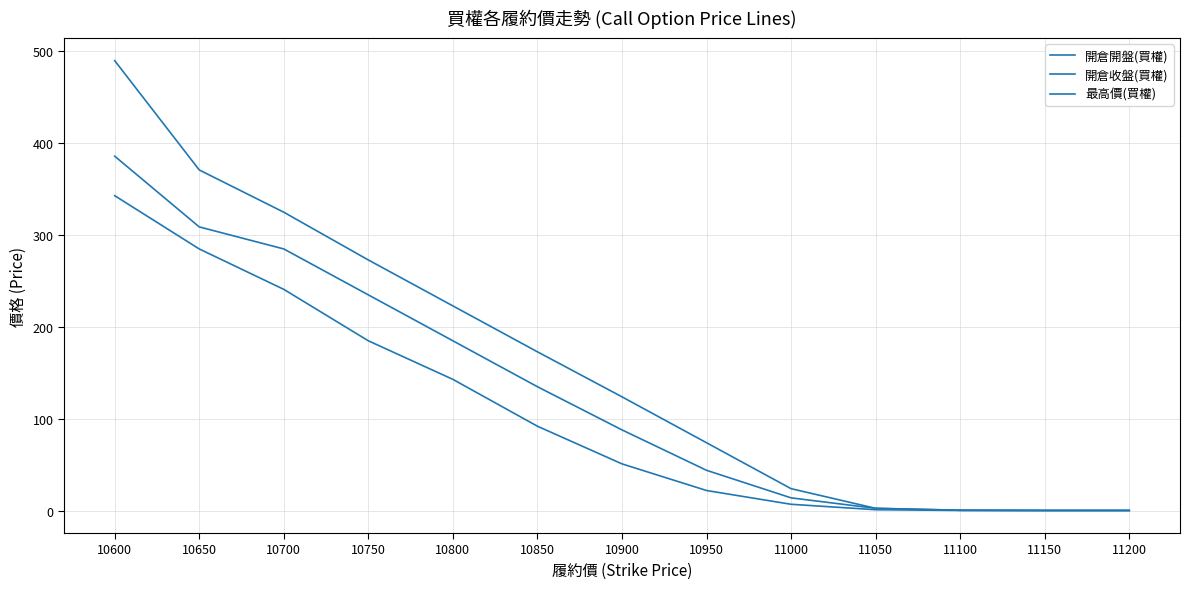

Which series has the widest spread of values?

最高價(買權)